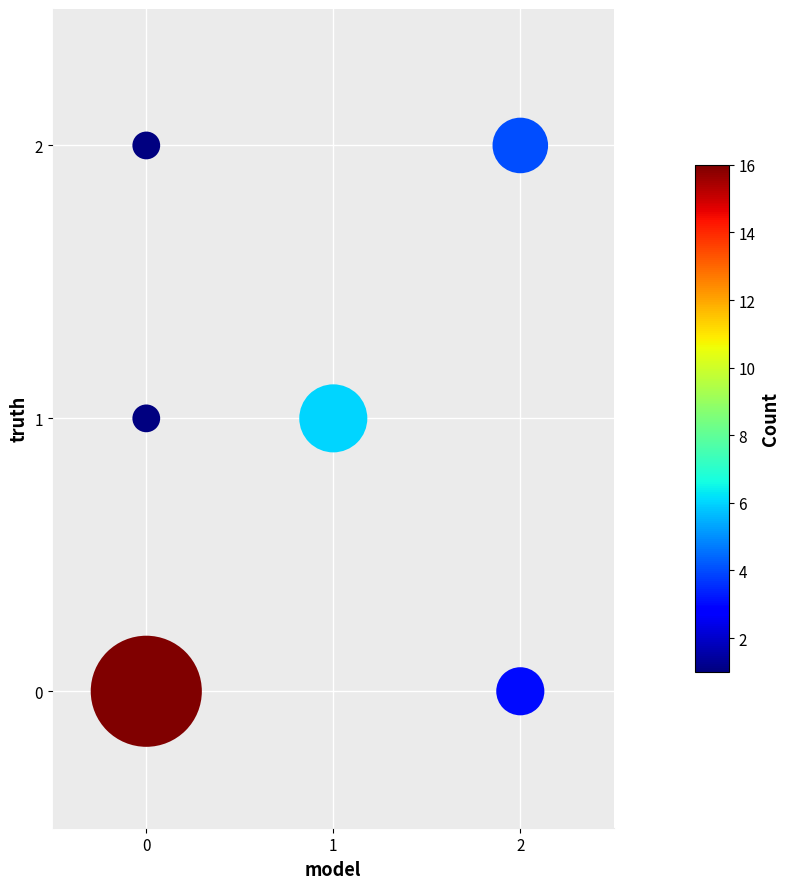

List the coordinates of all points as (Y, X) pairs, reading left to right.

(0, 0)  (1, 0)  (2, 0)  (1, 1)  (2, 2)  (0, 2)